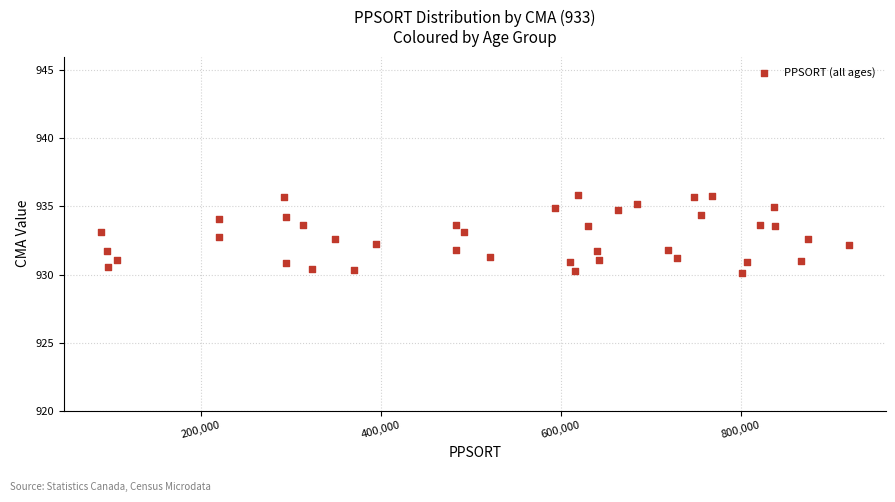

What is the range of Y values (max minus min)?

5.7